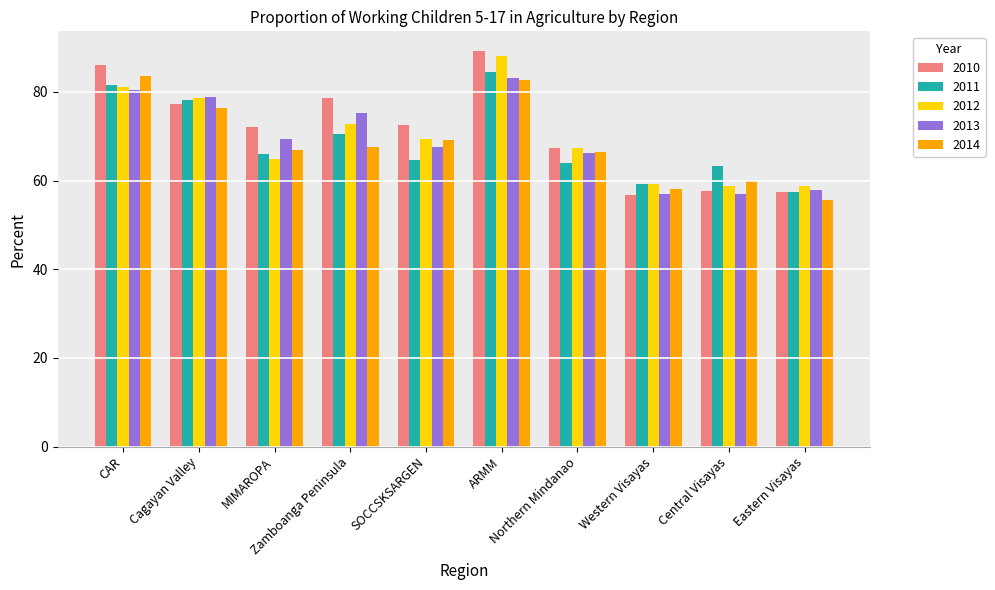

Is it true that 2010 equals 135.1 at CAR?

False